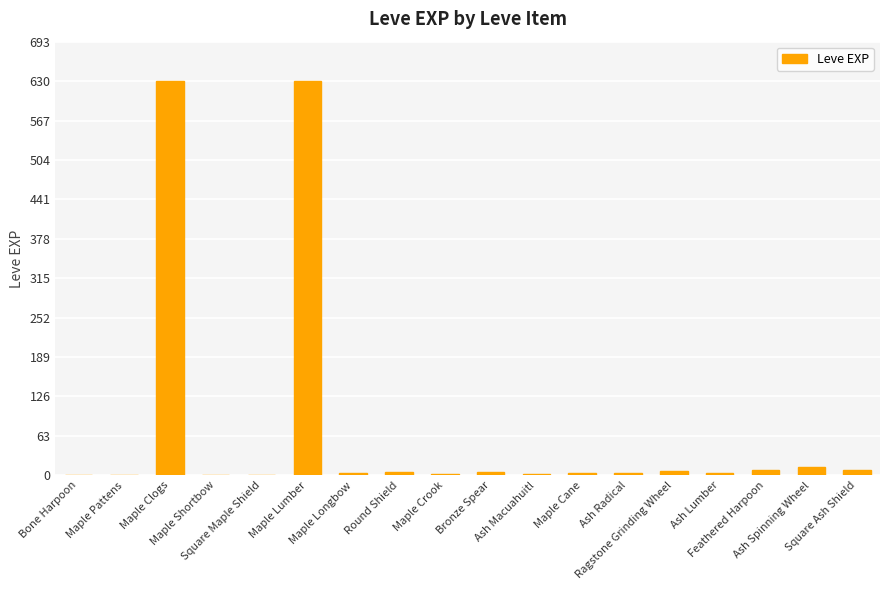

True or false: the data shows 3 at Ash Lumber.

True